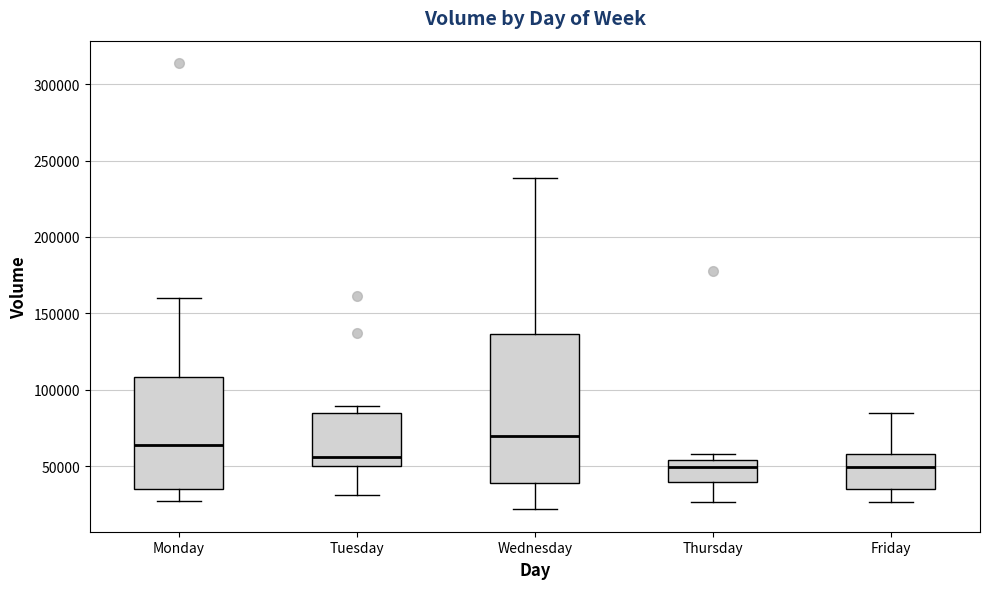

Which box's median line is the highest?

Wednesday